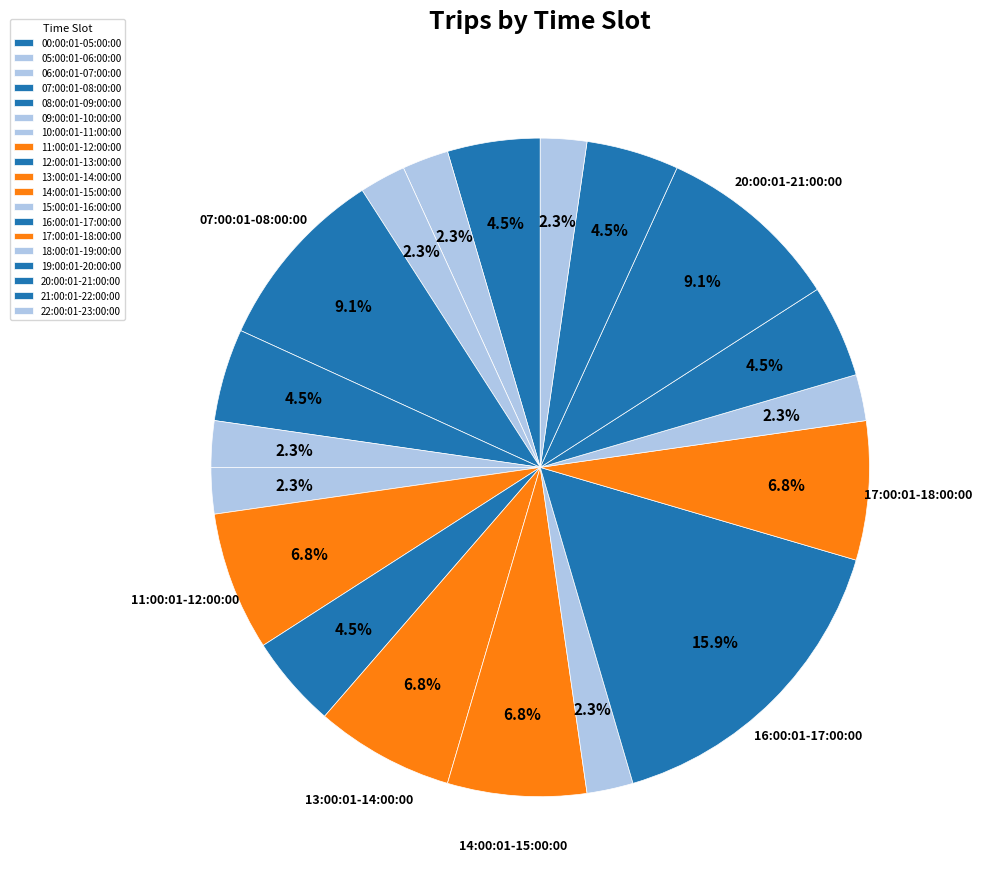

What is the largest slice in the pie chart?

16:00:01-17:00:00